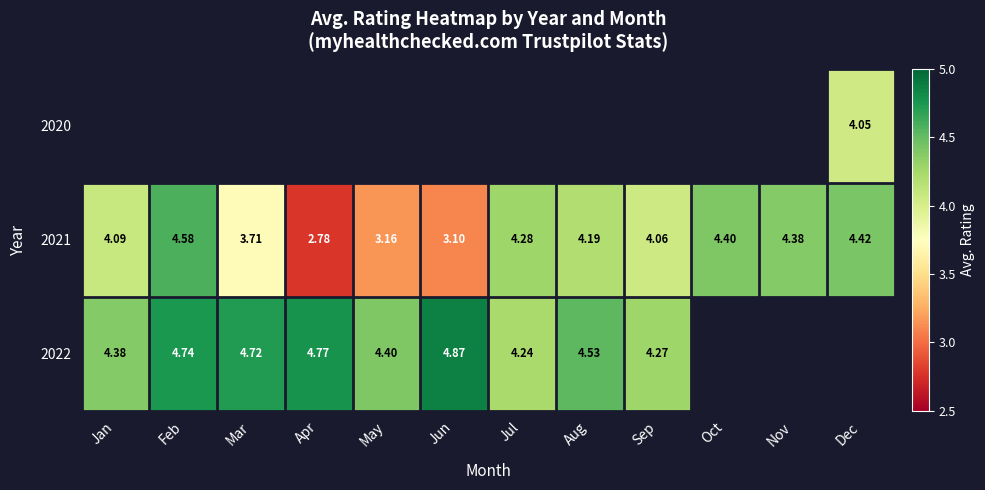

At which label does 2021 first exceed 4?

Jan